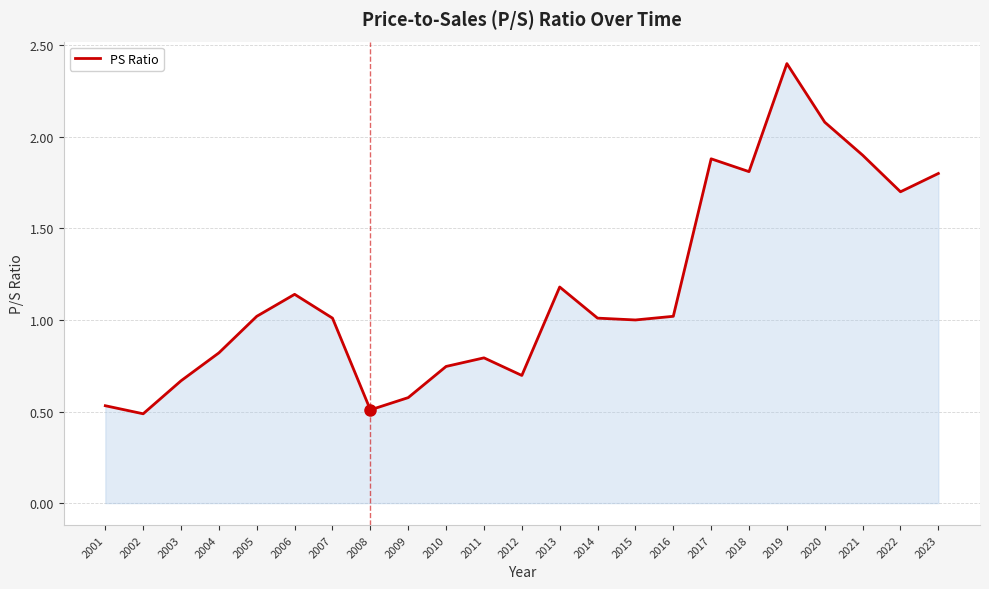

Is it true that the value at 2011 is 0.2?

False